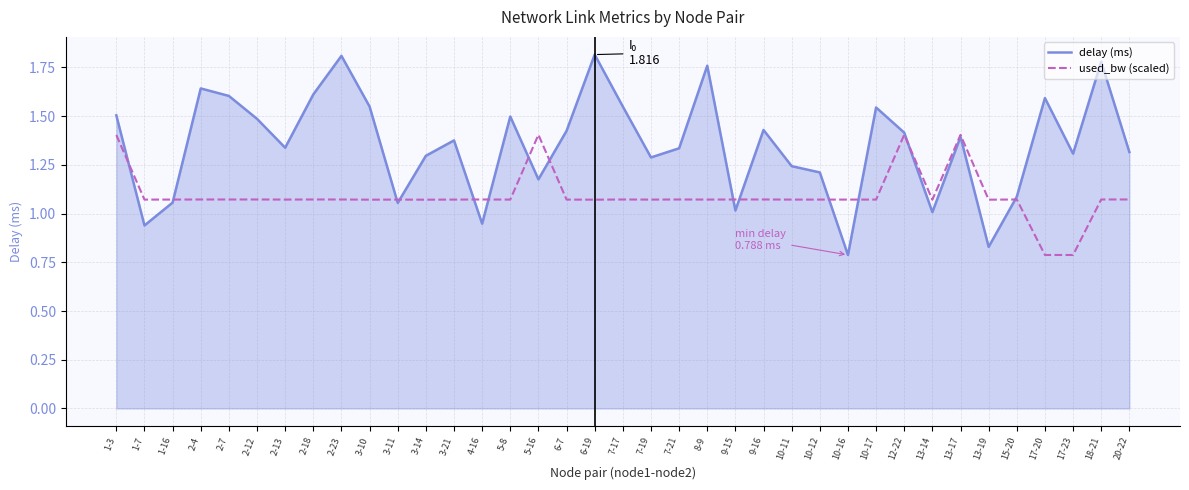

What position from the right is 10-12?

12